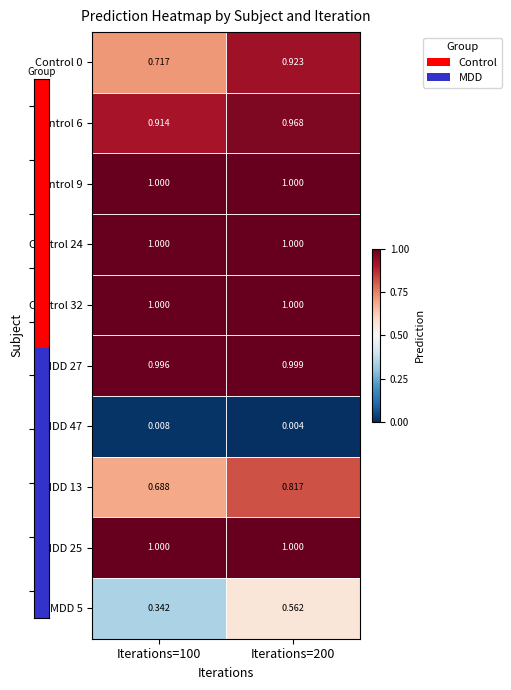

Is the value of MDD 5 at Iterations=100 greater than the value of MDD 25 at Iterations=100?

No